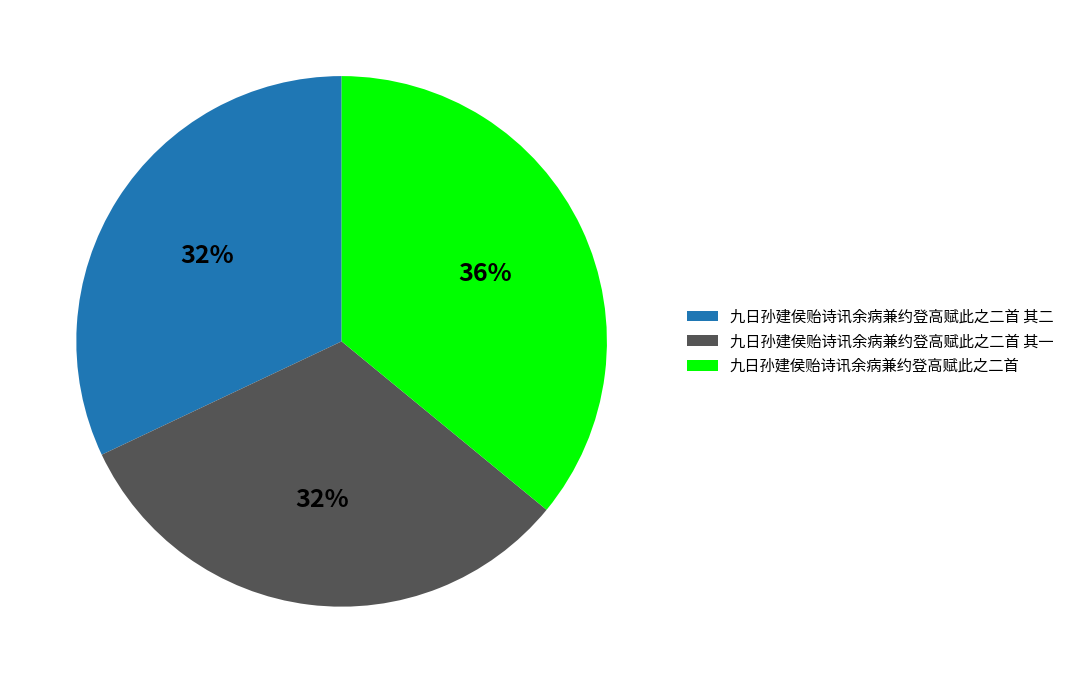

What is the ratio of the value at 九日孙建侯贻诗讯余病兼约登高赋此之二首 其二 to the value at 九日孙建侯贻诗讯余病兼约登高赋此之二首 其一?

1.0